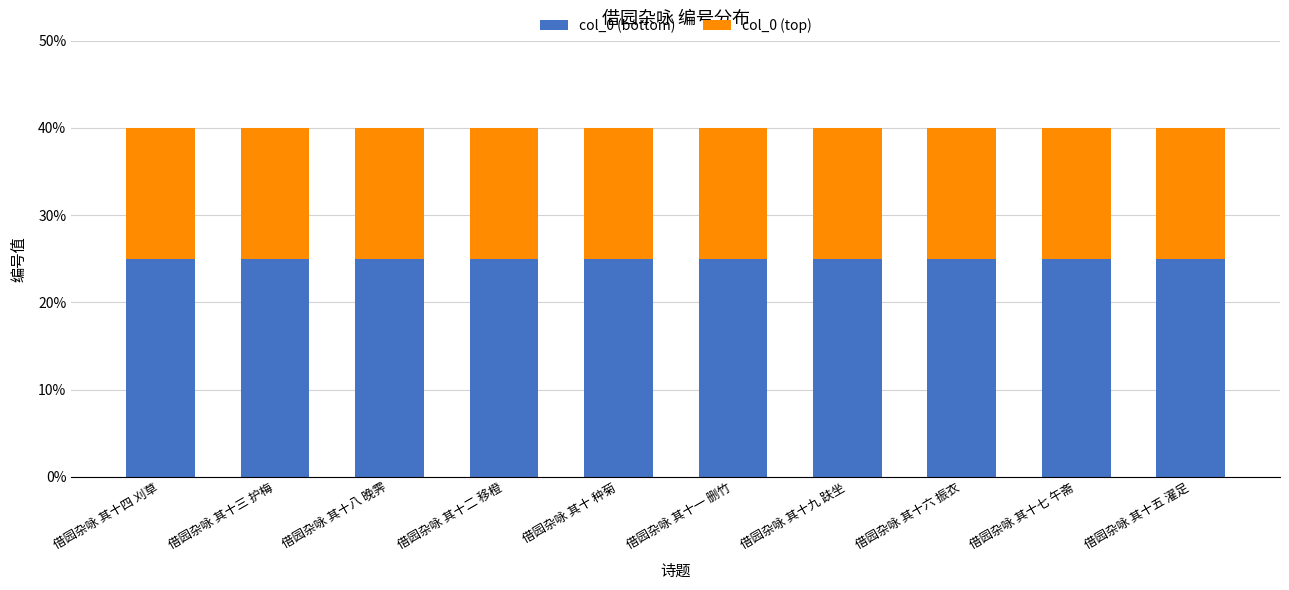

What is the maximum value for col_0 (bottom)?

25.0